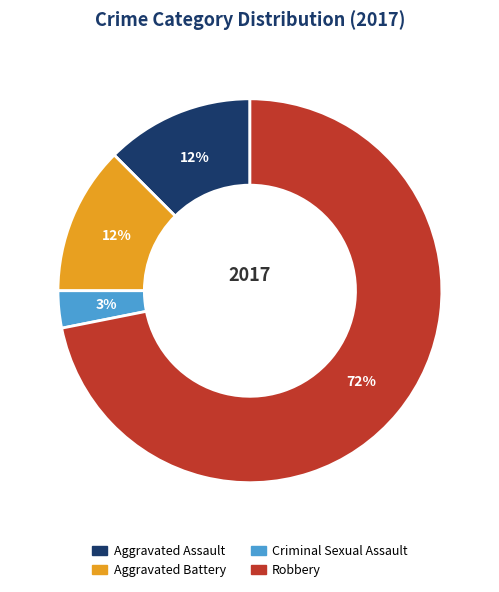

Which category accounts for the majority?

Robbery